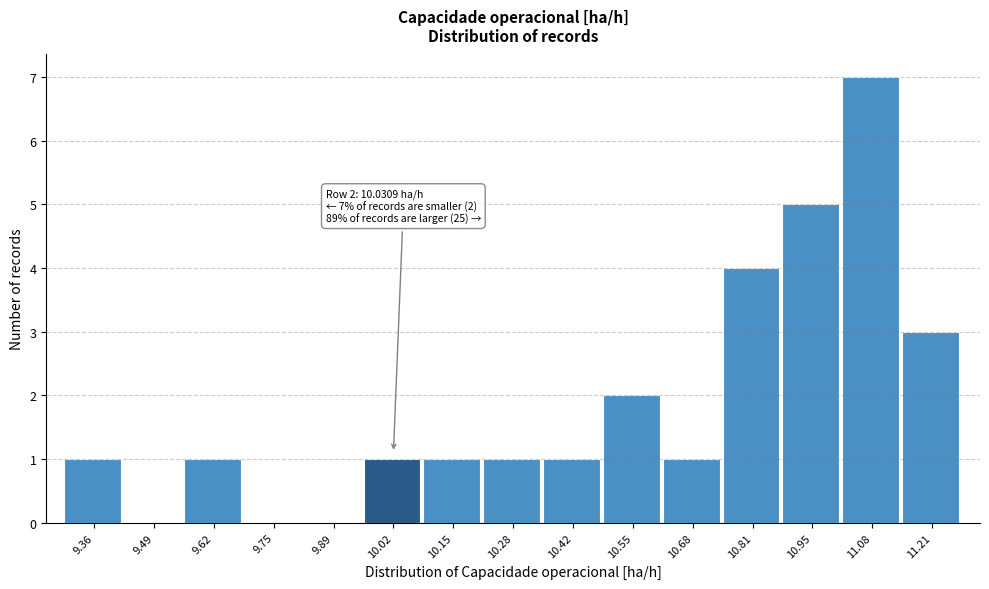

Reading left to right, what are all the values shown in this chart?

9.36=1	9.49=0	9.62=1	9.75=0	9.89=0	10.02=1	10.15=1	10.28=1	10.42=1	10.55=2	10.68=1	10.81=4	10.95=5	11.08=7	11.21=3